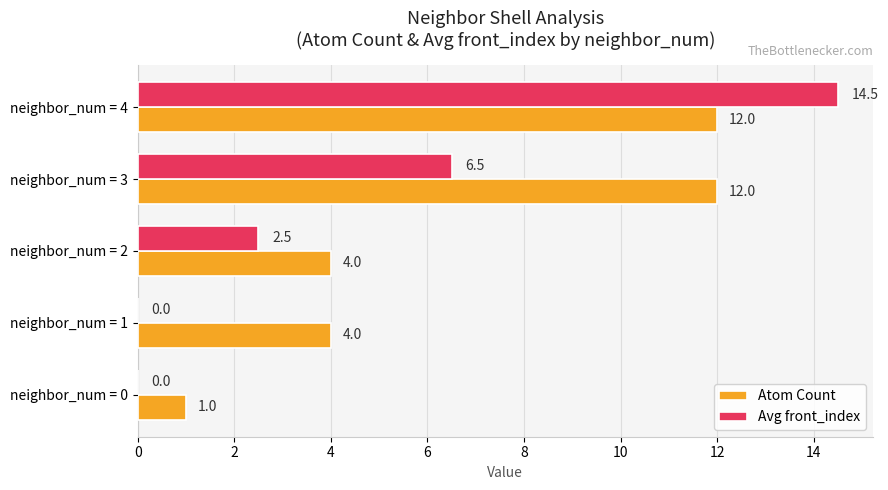

What is the sum of the Atom Count values at neighbor_num = 0 and neighbor_num = 4?

13.0